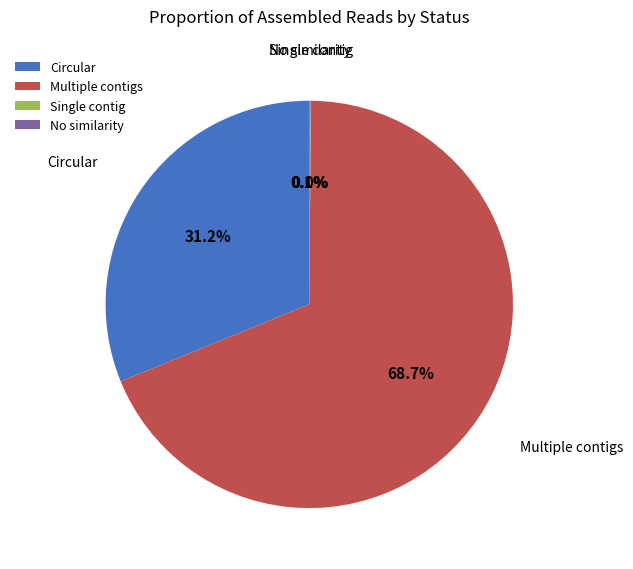

How much of the chart is everything except Multiple contigs?

31.3%